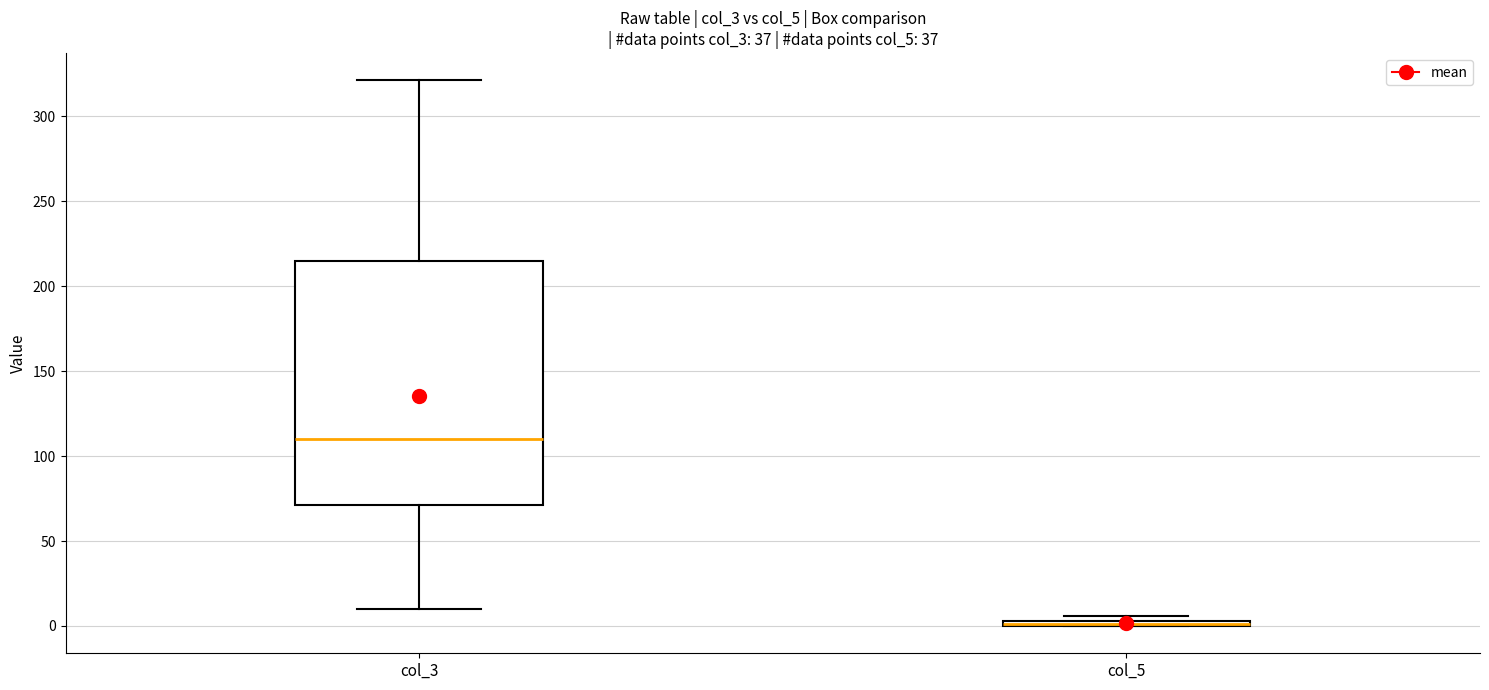

Comparing the boxes themselves (not the whiskers), which one is the tallest?

col_3